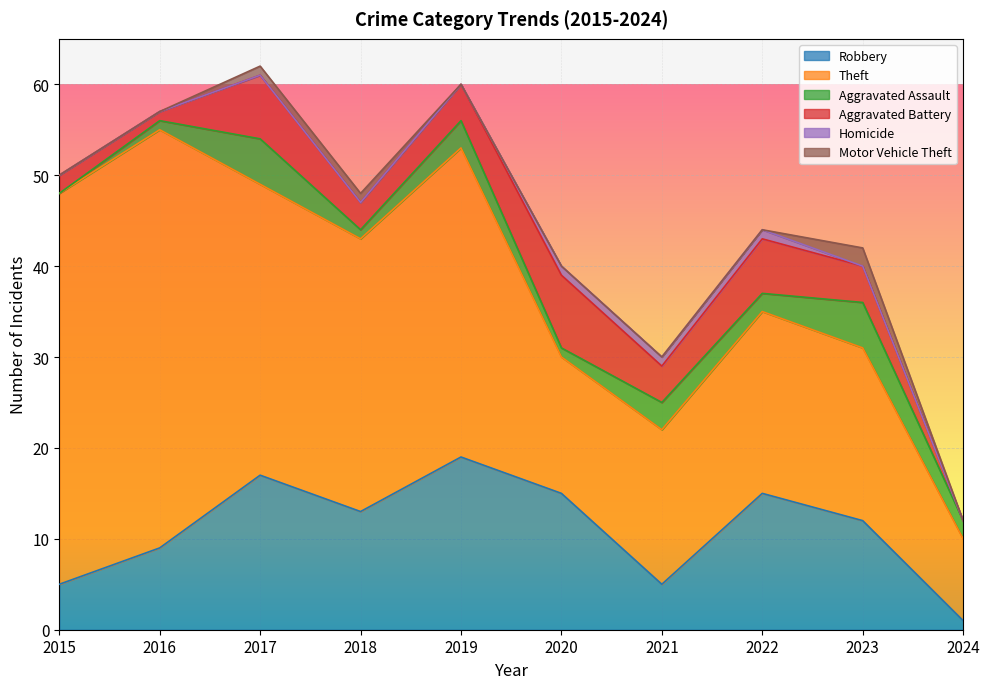

Between 2015 and 2021, which series saw the biggest shift?

Theft